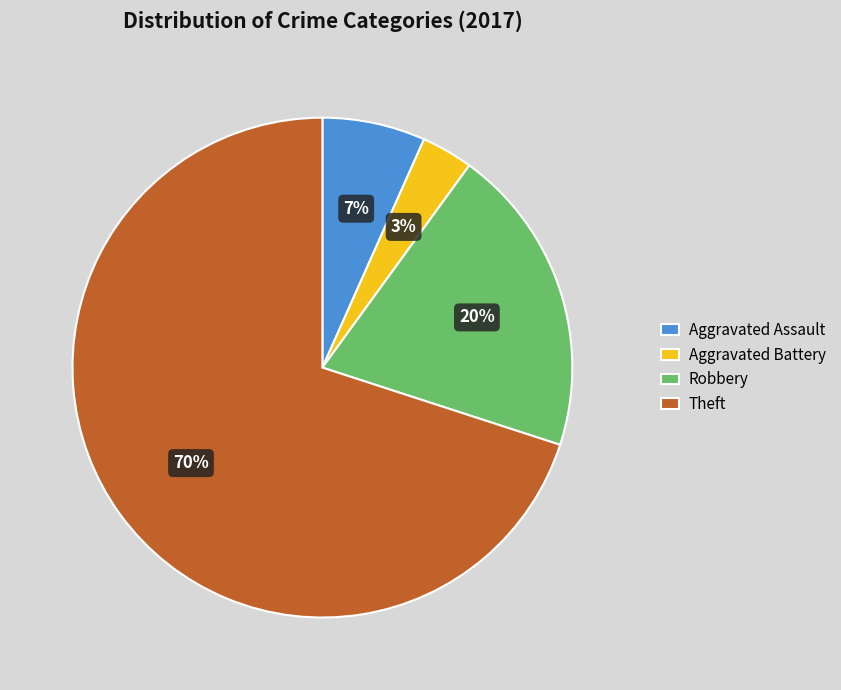

Does Theft represent more than half of the total?

Yes